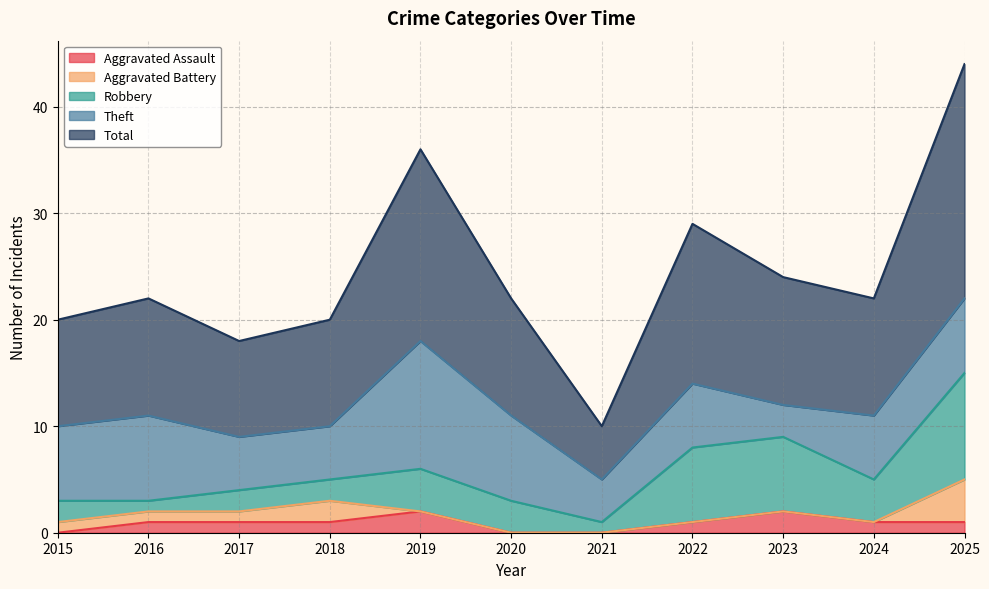

Which series changed the most between 2016 and 2024?

Robbery